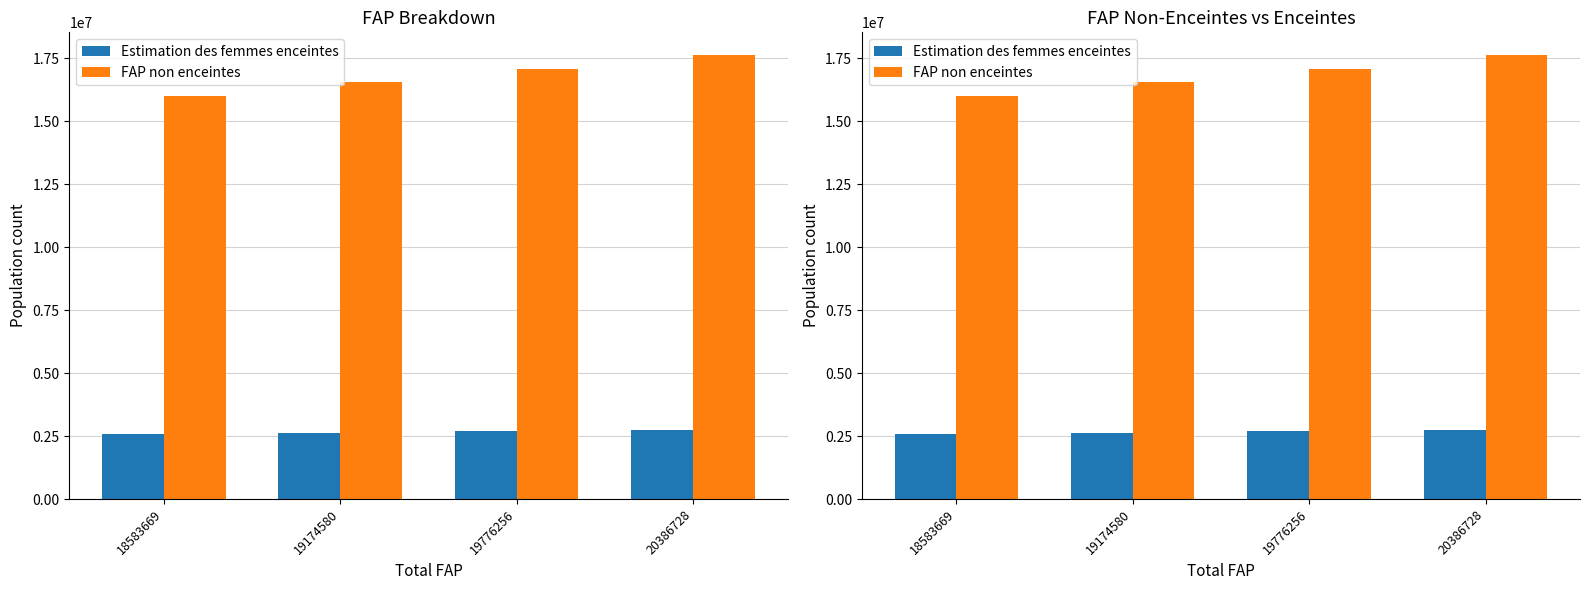

The value of FAP non enceintes at 19776256 is 17086256. True or false?

True